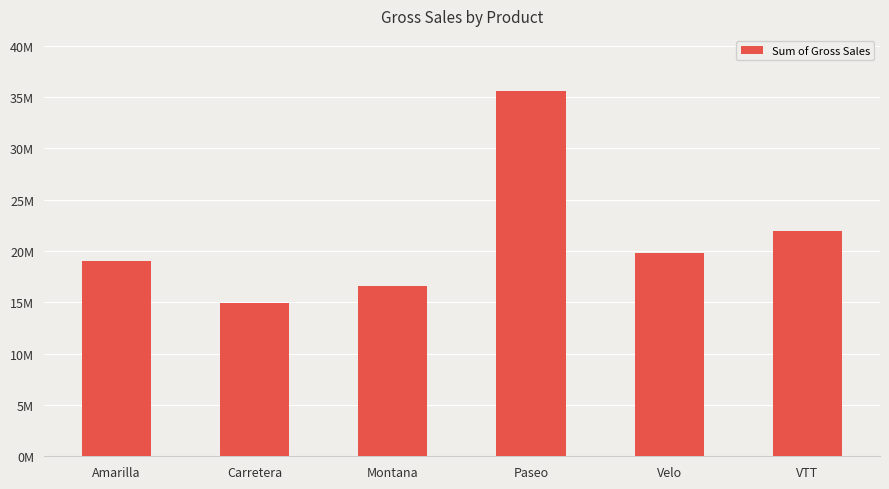

Reading right to left, transcribe all the data shown in this chart.

21968533.5	19826768.5	35611662.0	16549834.5	14937520.5	19037279.5